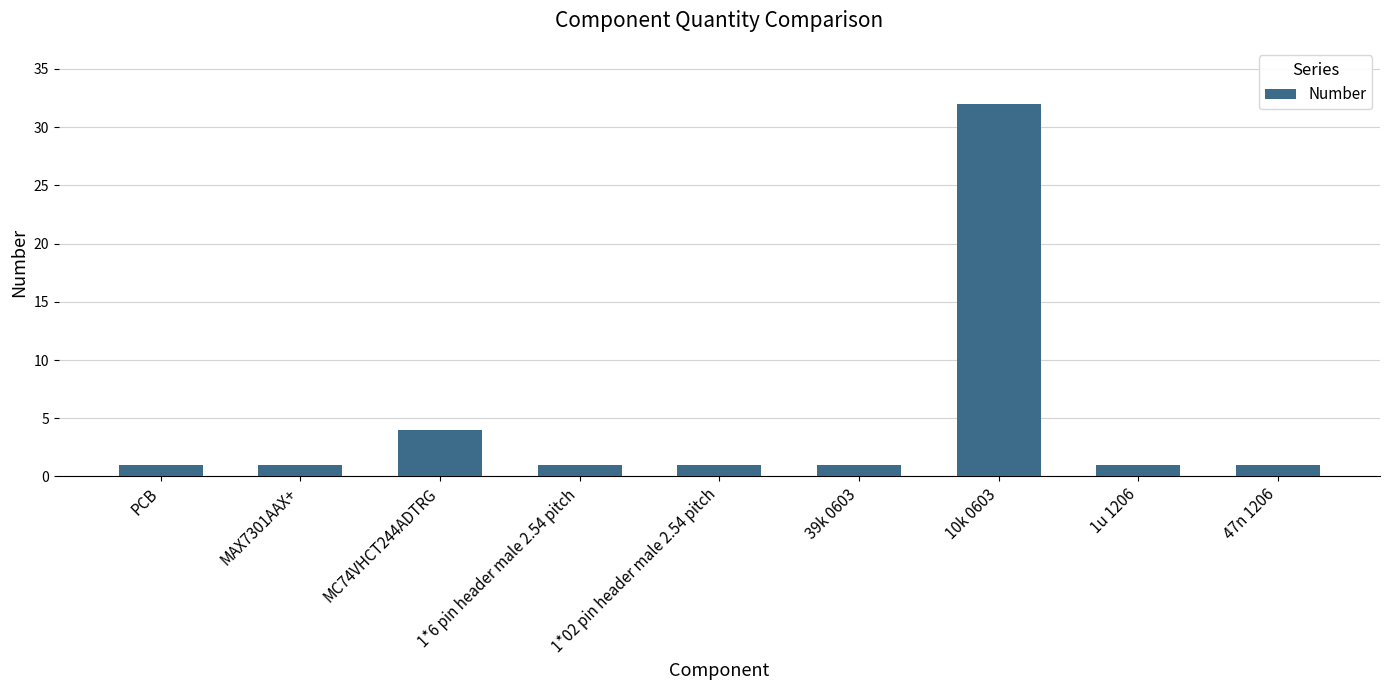

Are the bars horizontal?

No